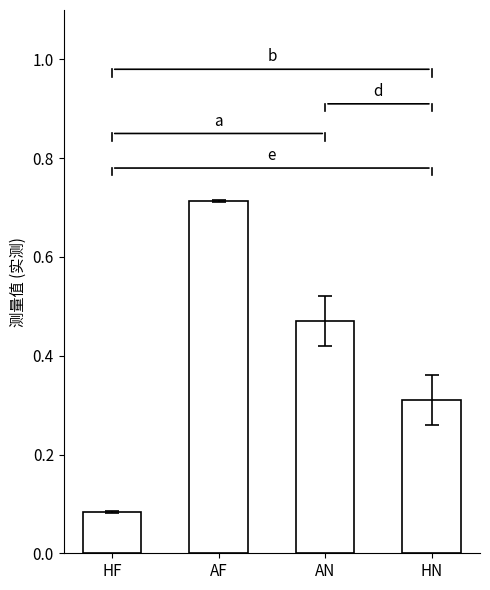

At which category does the chart reach its peak across all series?

AF